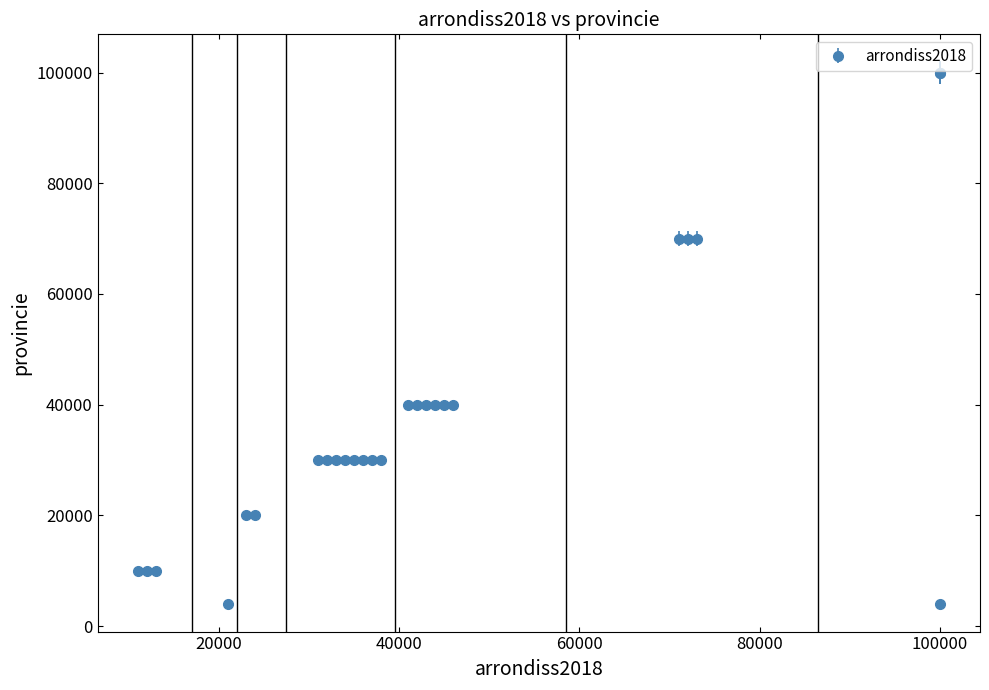

What is the maximum value shown in the chart?

99999